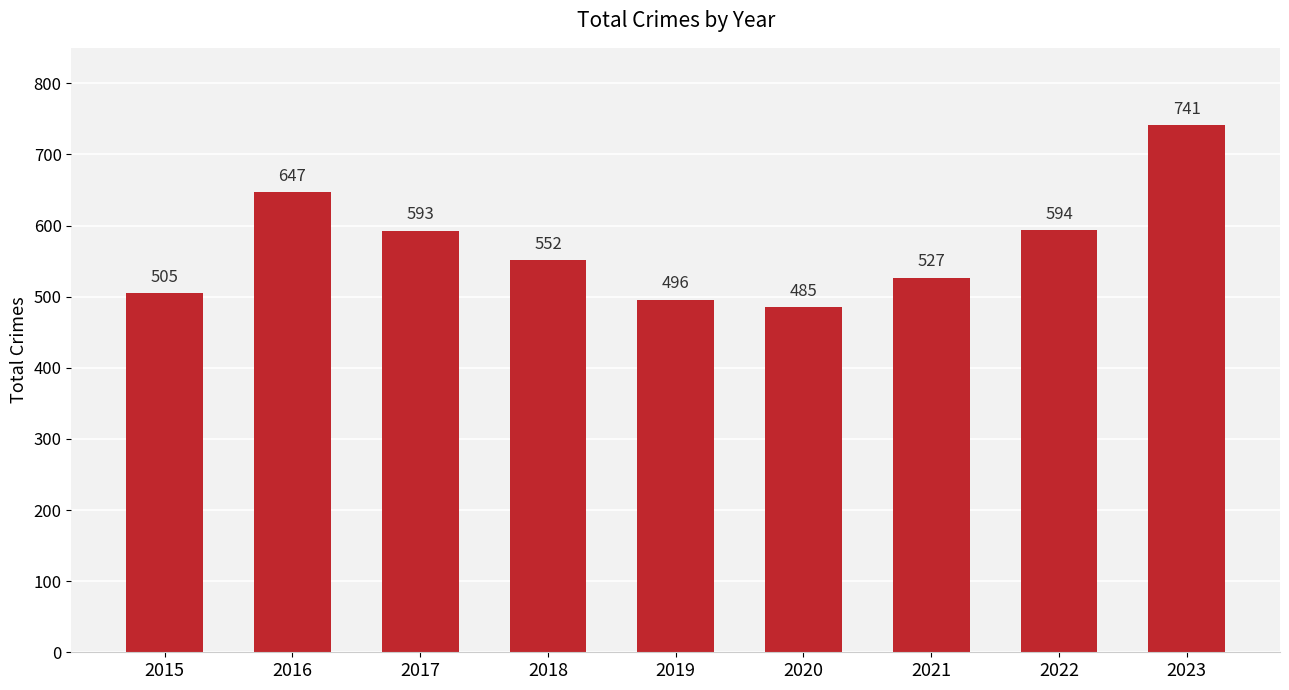

Reading left to right, list all the values displayed in this chart.

2015=505	2016=647	2017=593	2018=552	2019=496	2020=485	2021=527	2022=594	2023=741